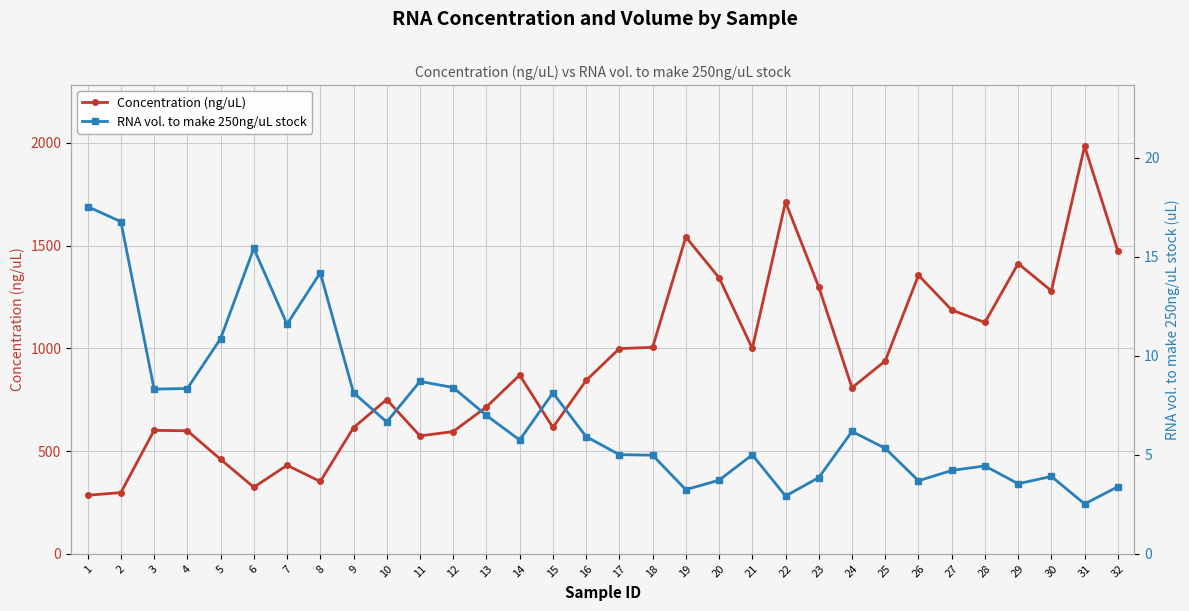

Which label corresponds to the largest value in the chart?

31